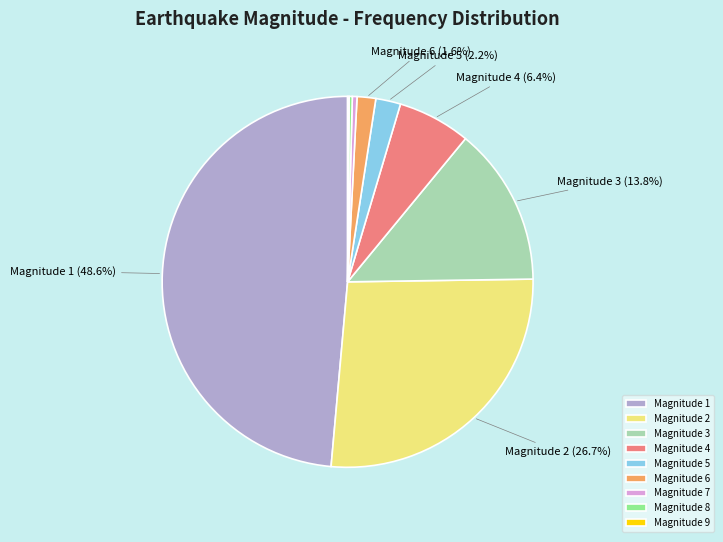

To the nearest percent, what is the average slice percentage?

11%